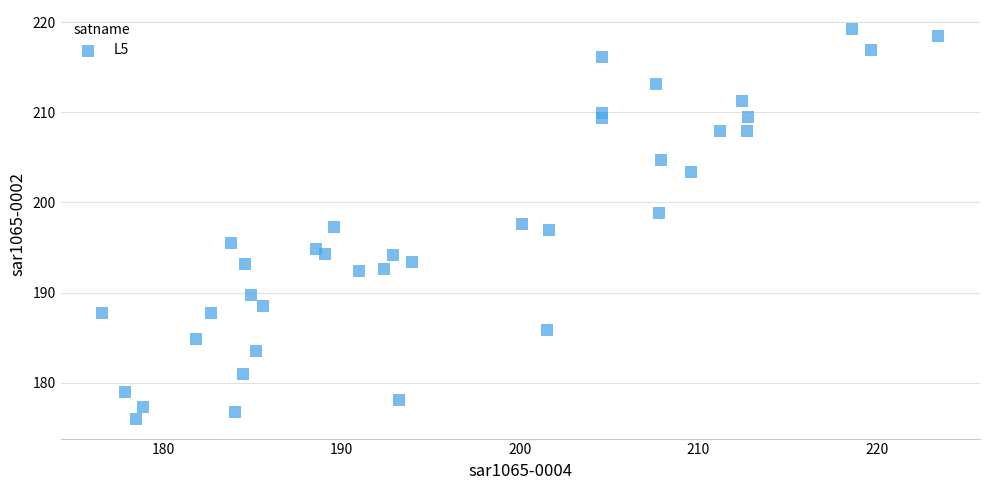

What is the range of X values (max minus min)?

46.8